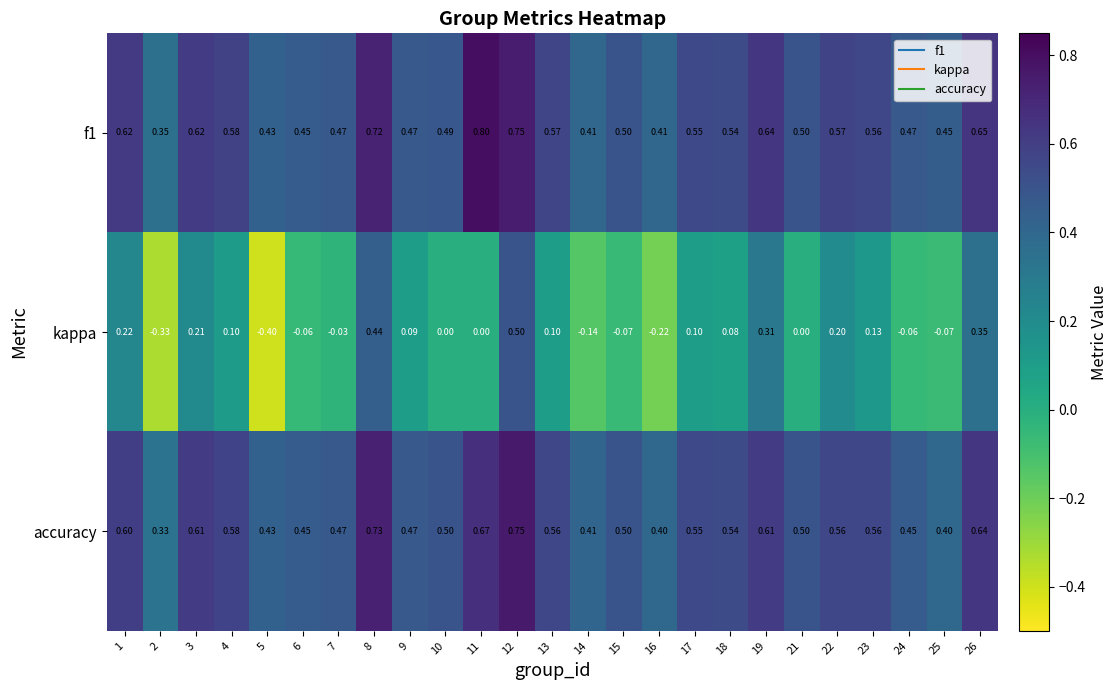

Which series has the largest range (max minus min)?

kappa